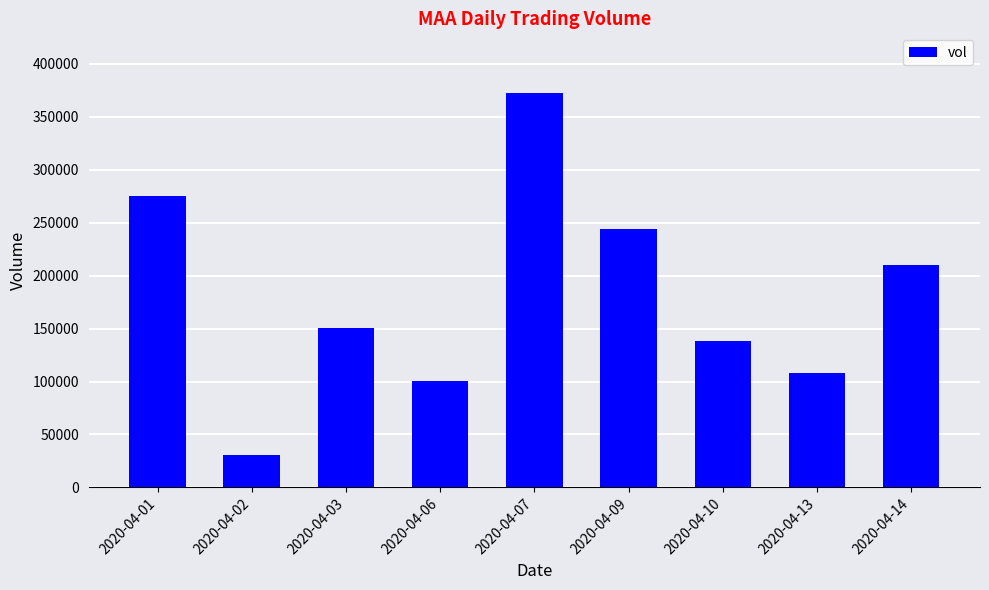

Which category has the lowest value across all series?

2020-04-02